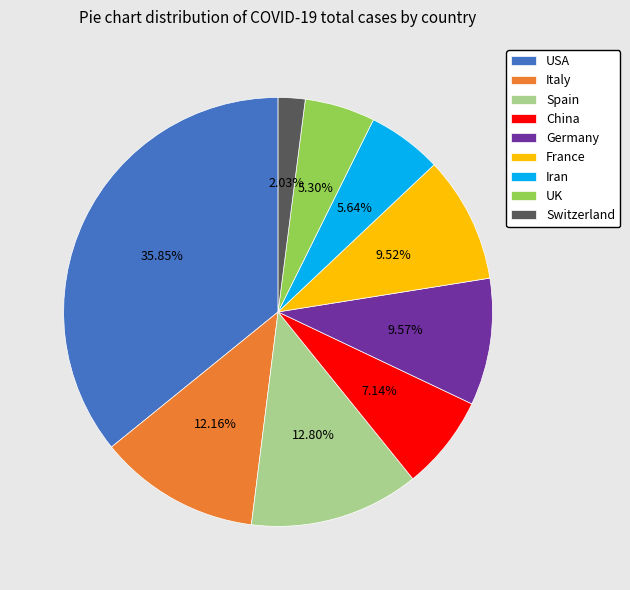

Is it true that Switzerland is 2% of the pie?

True